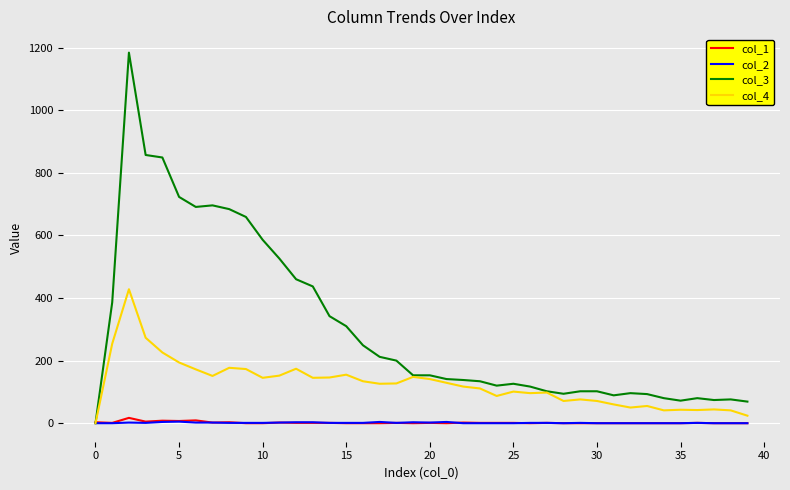

Which series has the largest total across all categories?

col_3